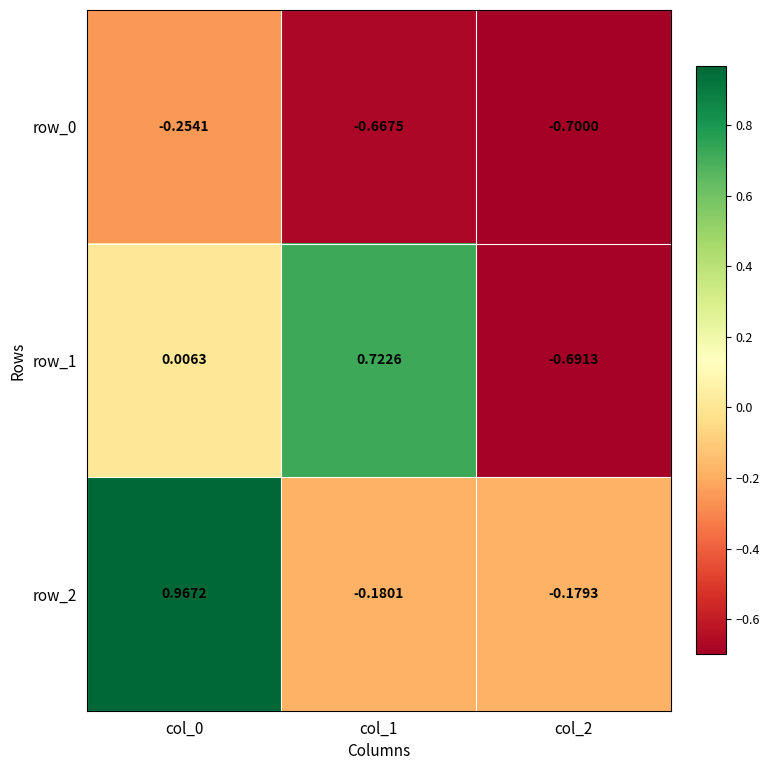

Is the value of row_2 at col_1 greater than the value of row_0 at col_2?

Yes